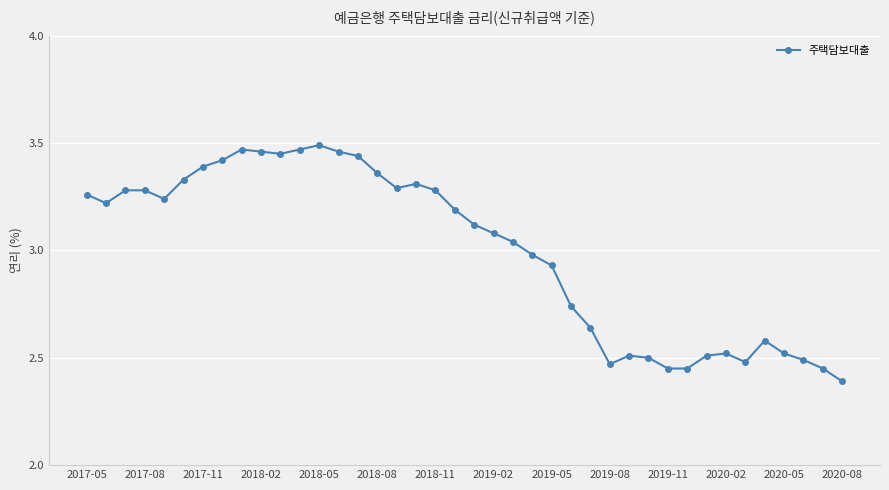

What is the minimum value shown in the chart?

2.4